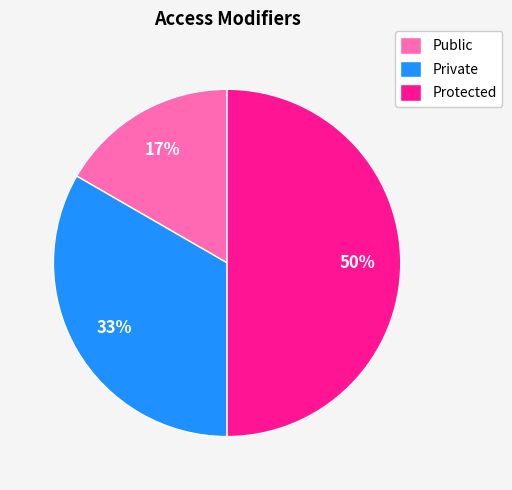

To the nearest percent, what portion does Public represent?

17%